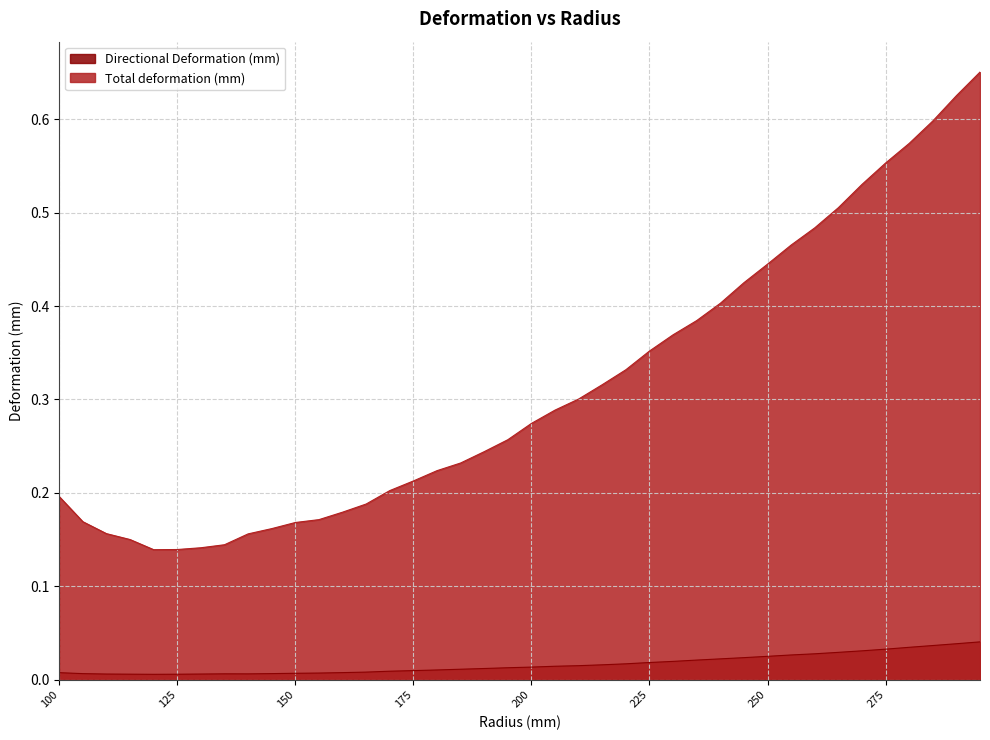

Reading left to right, list all the values displayed in this chart.

Directional Deformation (mm): 100=0.0	105=0.0	110=0.0	115=0.0	120=0.0	125=0.0	130=0.0	135=0.0	140=0.0	145=0.0	150=0.0	155=0.0	160=0.0	165=0.0	170=0.0	175=0.0	180=0.0	185=0.0	190=0.0	195=0.0	200=0.0	205=0.0	210=0.0	215=0.0	220=0.0	225=0.0	230=0.0	235=0.0	240=0.0	245=0.0	250=0.0	255=0.0	260=0.0	265=0.0	270=0.0	275=0.0	280=0.0	285=0.0	290=0.0	295=0.0
Total deformation (mm): 100=0.2	105=0.2	110=0.2	115=0.2	120=0.1	125=0.1	130=0.1	135=0.1	140=0.2	145=0.2	150=0.2	155=0.2	160=0.2	165=0.2	170=0.2	175=0.2	180=0.2	185=0.2	190=0.2	195=0.3	200=0.3	205=0.3	210=0.3	215=0.3	220=0.3	225=0.4	230=0.4	235=0.4	240=0.4	245=0.4	250=0.4	255=0.5	260=0.5	265=0.5	270=0.5	275=0.6	280=0.6	285=0.6	290=0.6	295=0.7